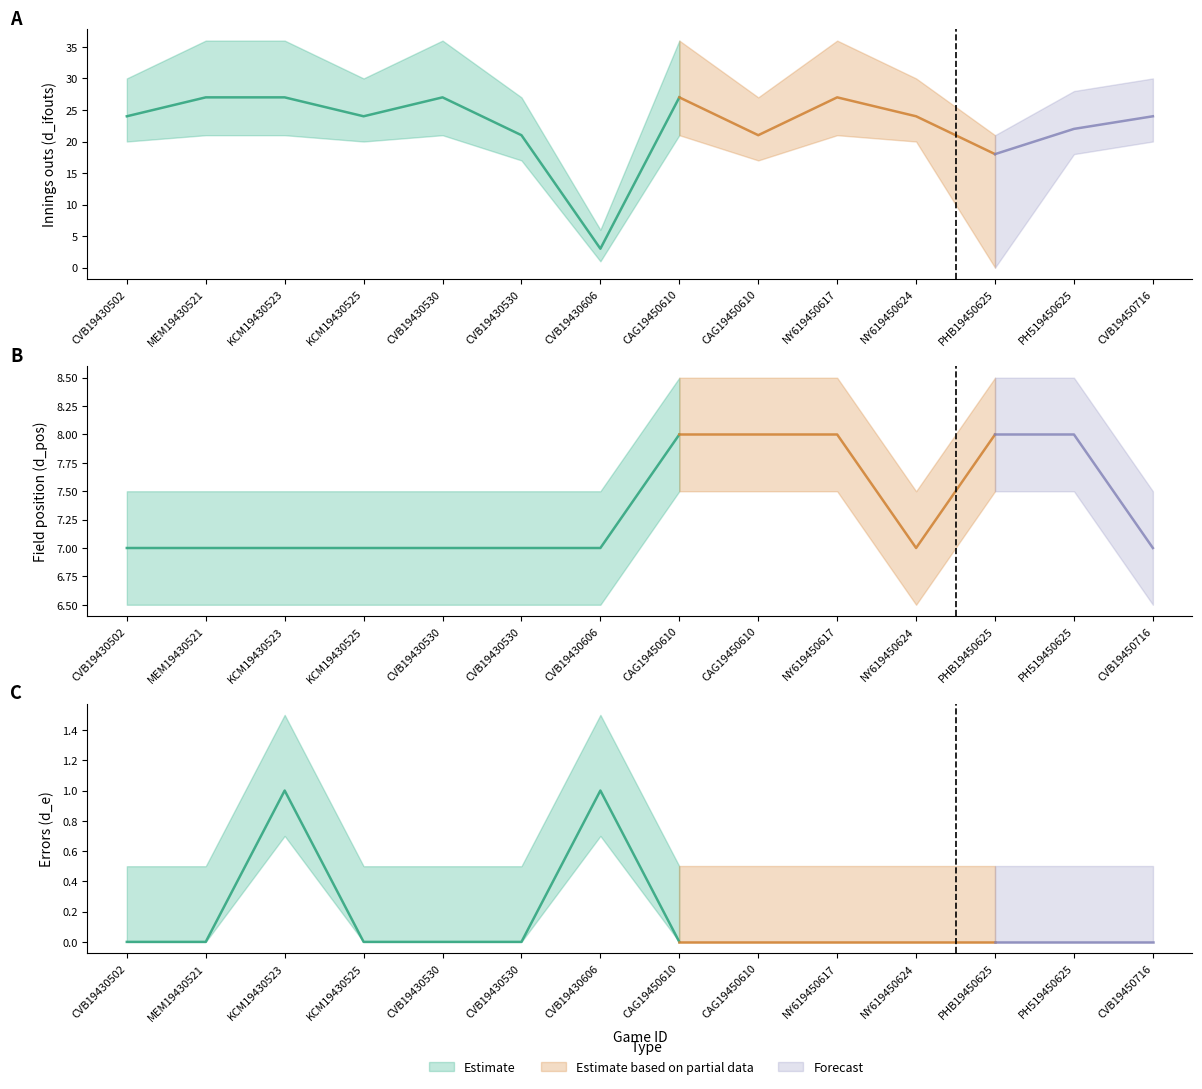

Count the number of categories in the chart.

14